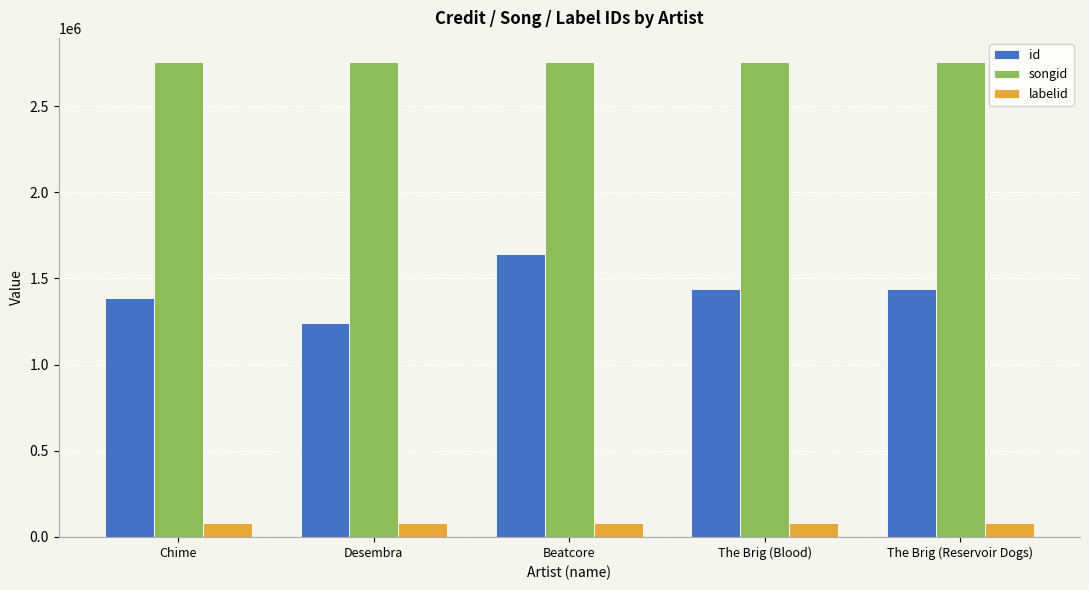

Rank the series at Beatcore from highest to lowest value.

songid, id, labelid